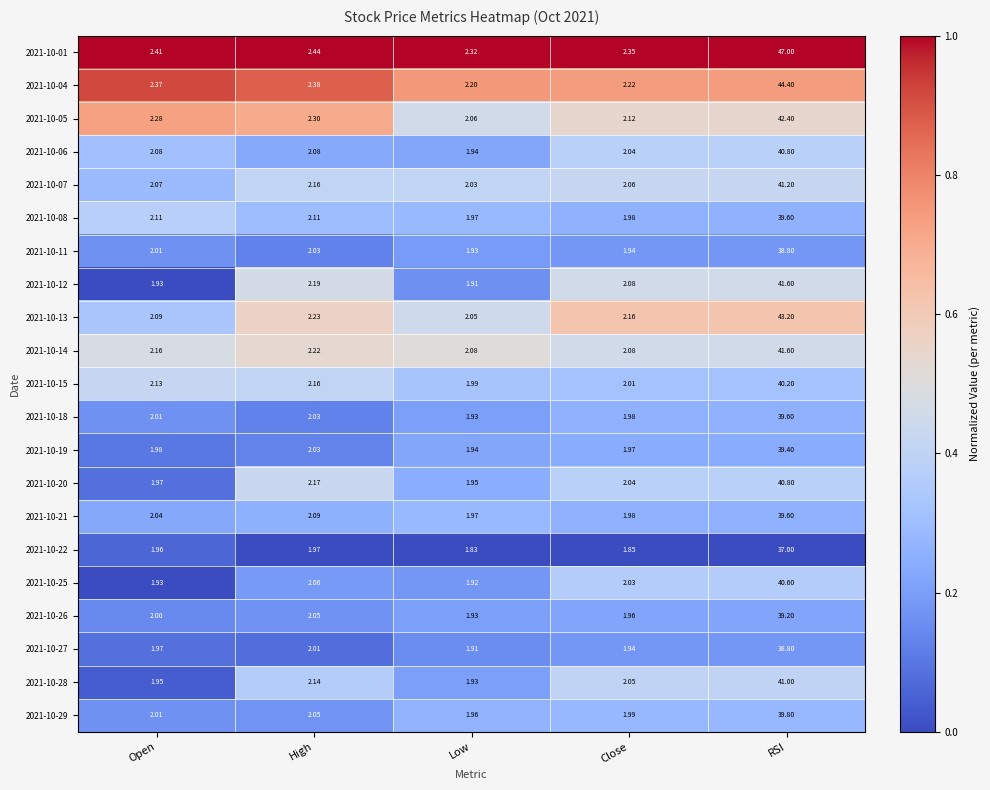

What is the total value across all series at Open?

43.5